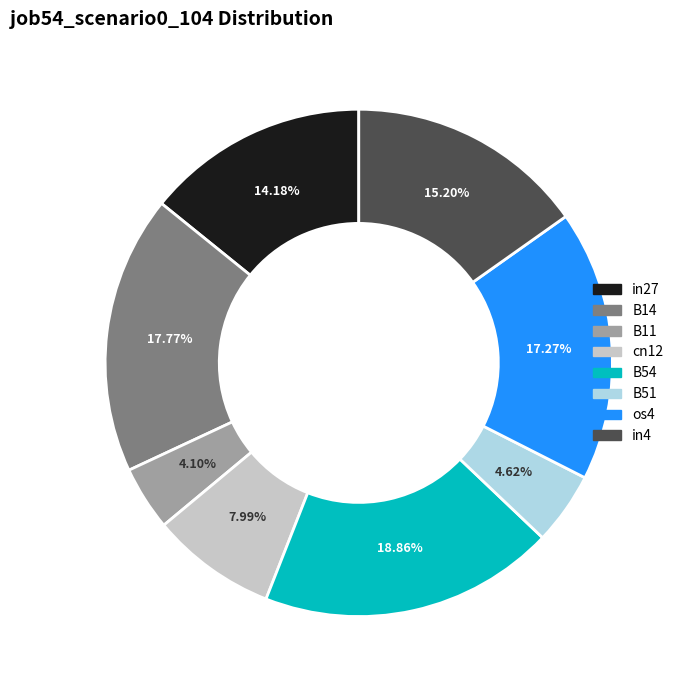

Does any single category account for the majority?

No